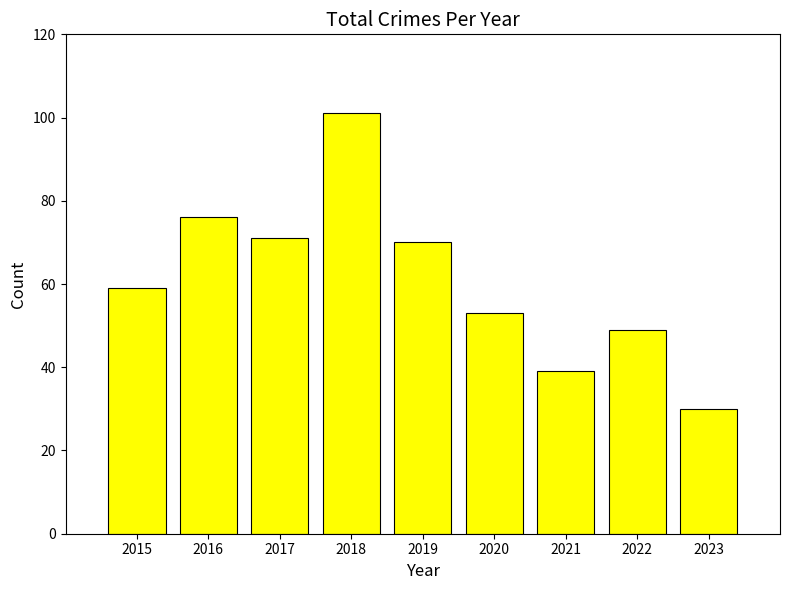

Are the bars horizontal?

No